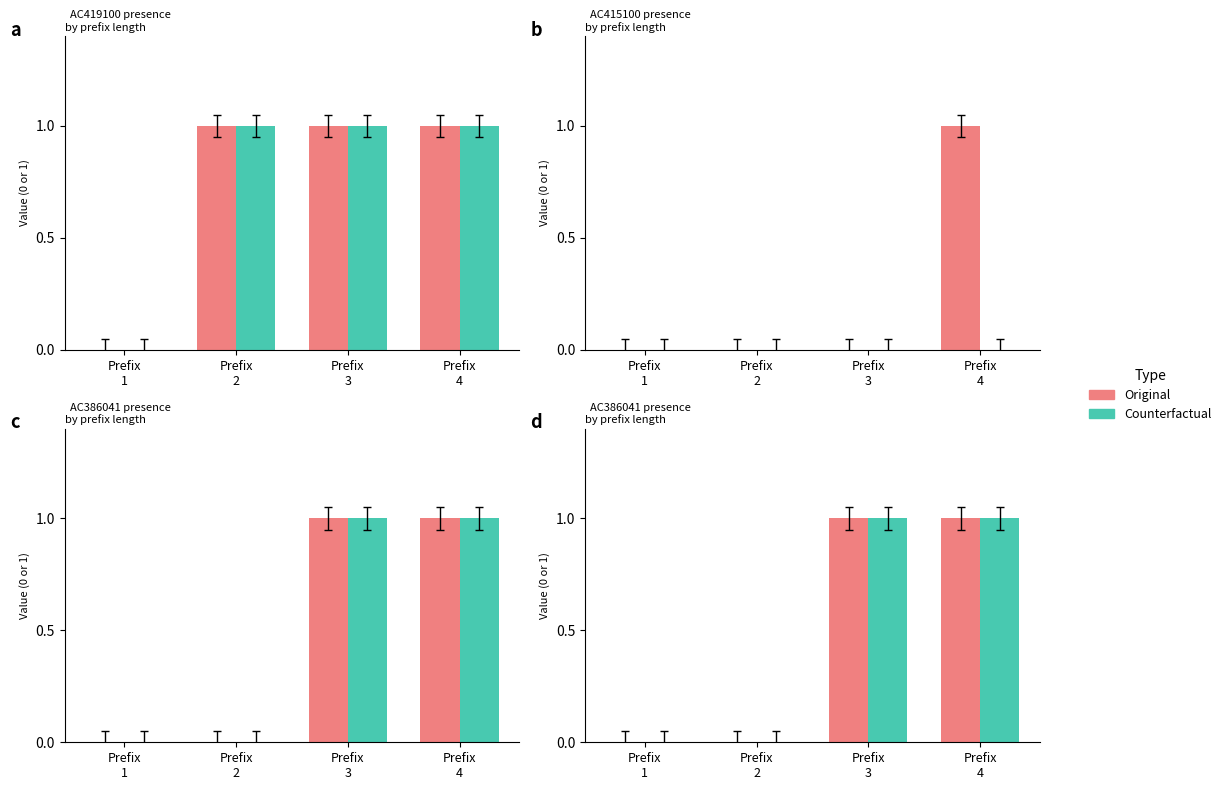

List the labels in order of Counterfactual value, largest first.

Prefix
3, Prefix
4, Prefix
1, Prefix
2